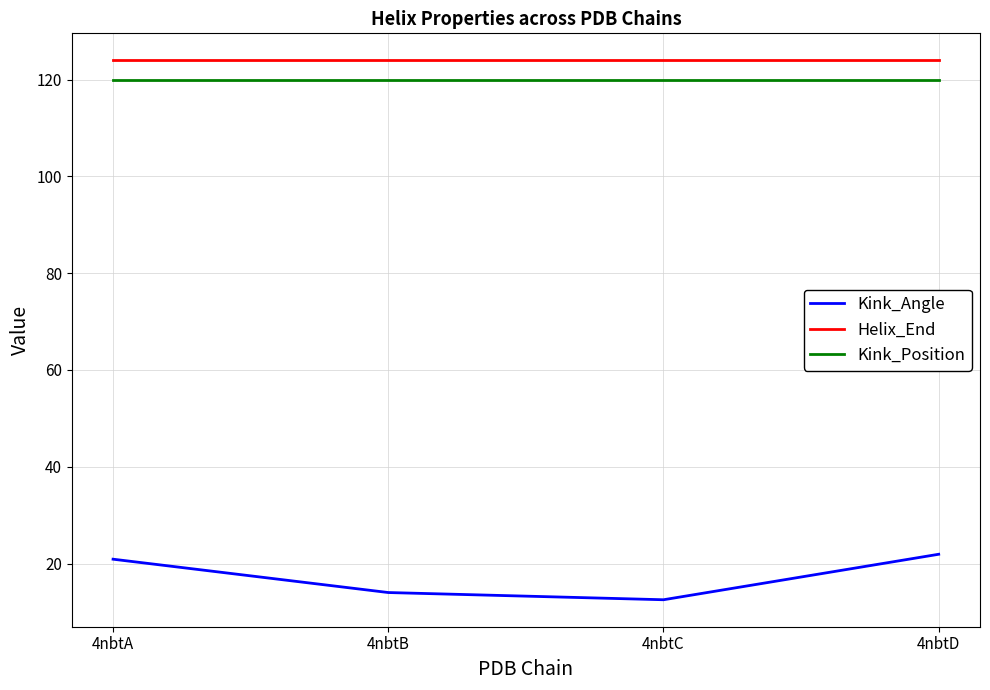

How many lines are shown in the chart?

3